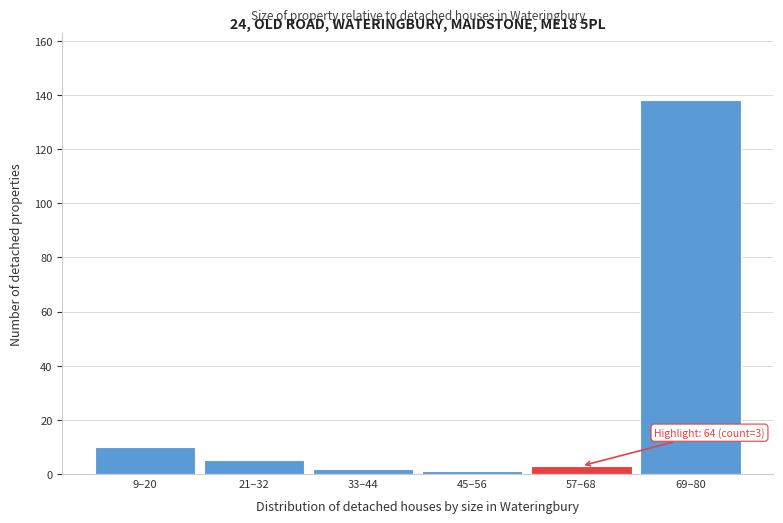

Reading right to left, list all the values displayed in this chart.

138	3	1	2	5	10